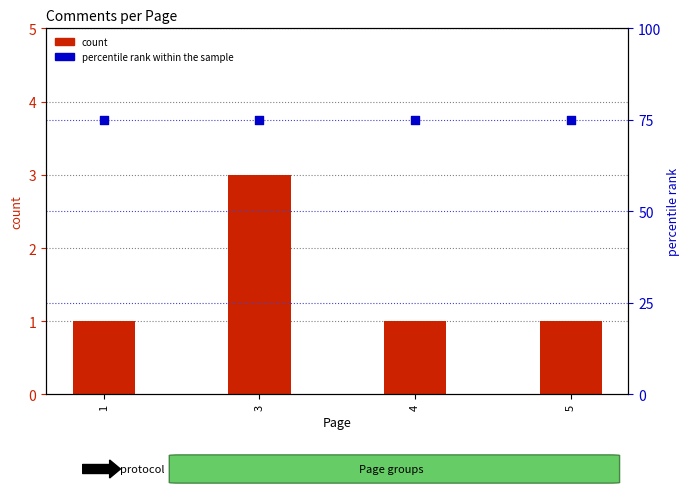

Which series has the largest total across all categories?

percentile rank within the sample